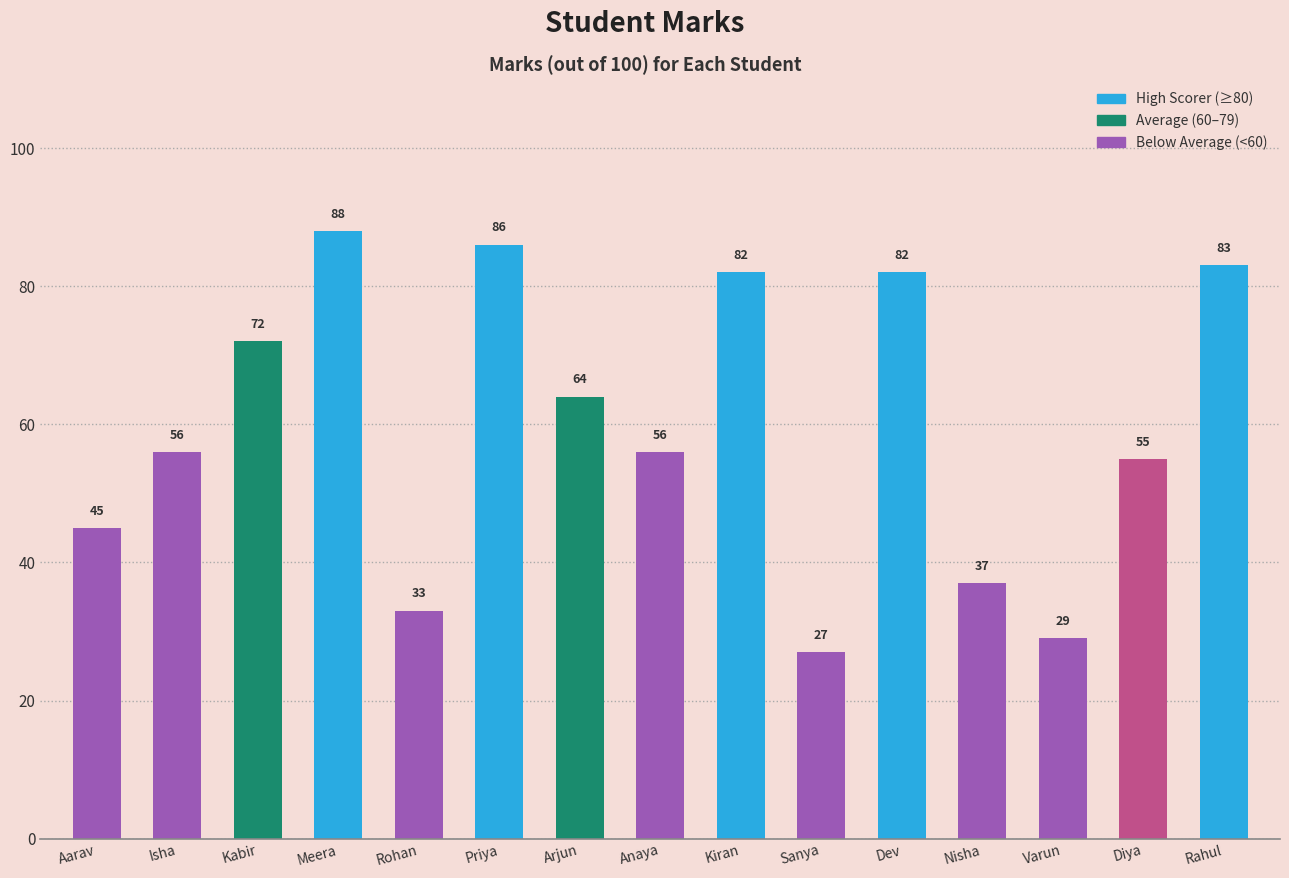

Is it true that the value at Meera is 40?

False